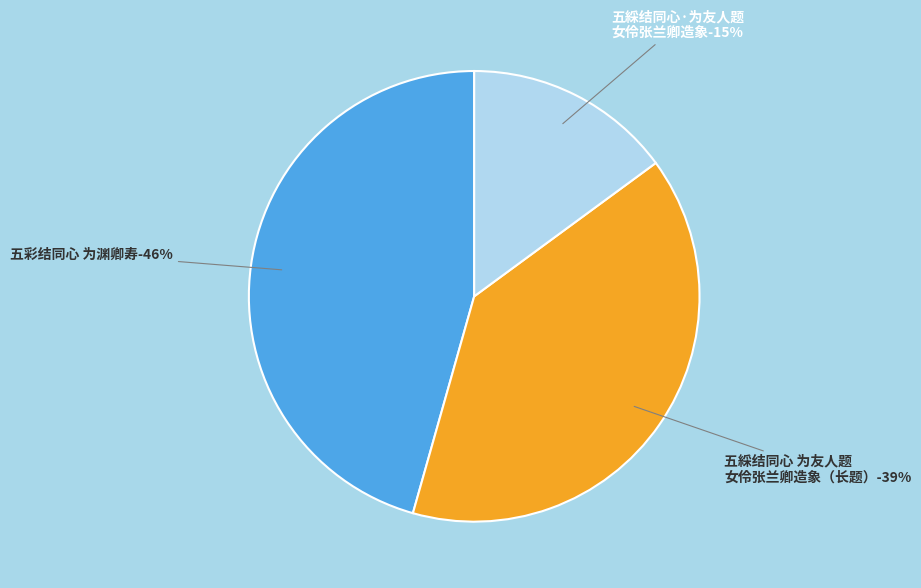

To the nearest percent, what is the difference between the 五綵结同心·为友人题女伶张兰卿造象 and 五綵结同心 为友人题女伶张兰卿造象，兰卿有嘉号曰海棠仙子燕赵好女儿也。 slice percentages?

25%